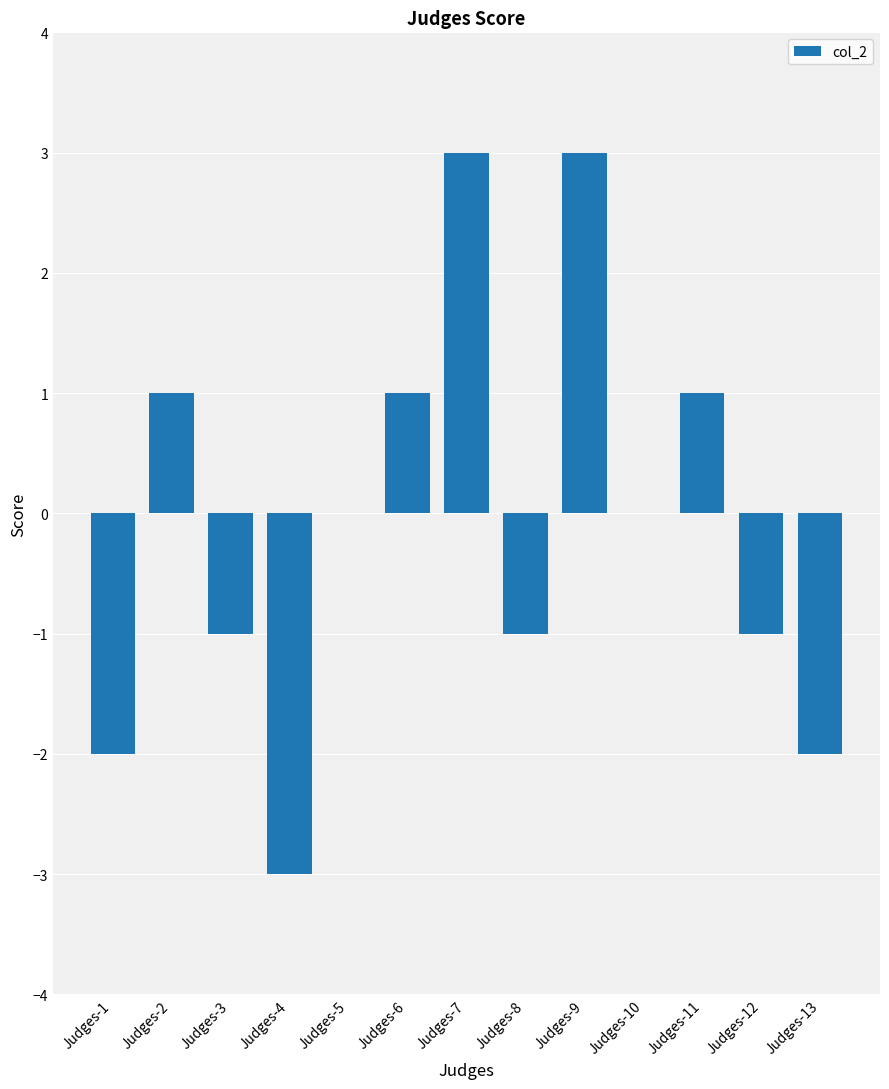

How many distinct data groups are displayed?

1